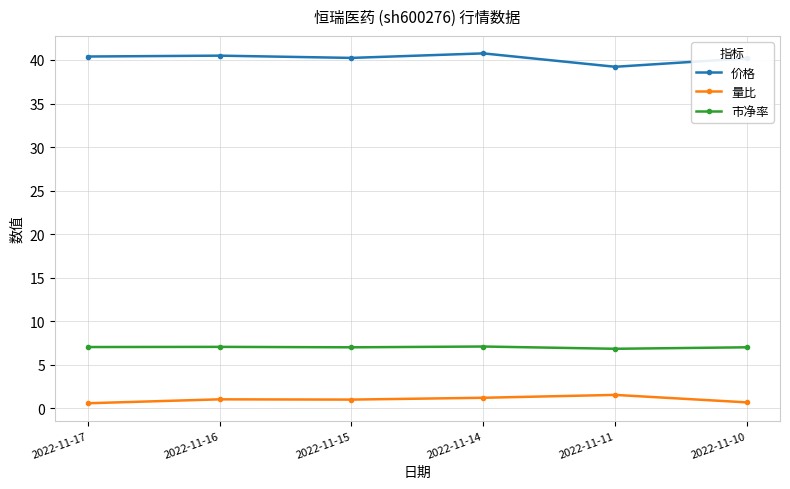

List the series in order of their overall mean, lowest first.

量比, 市净率, 价格